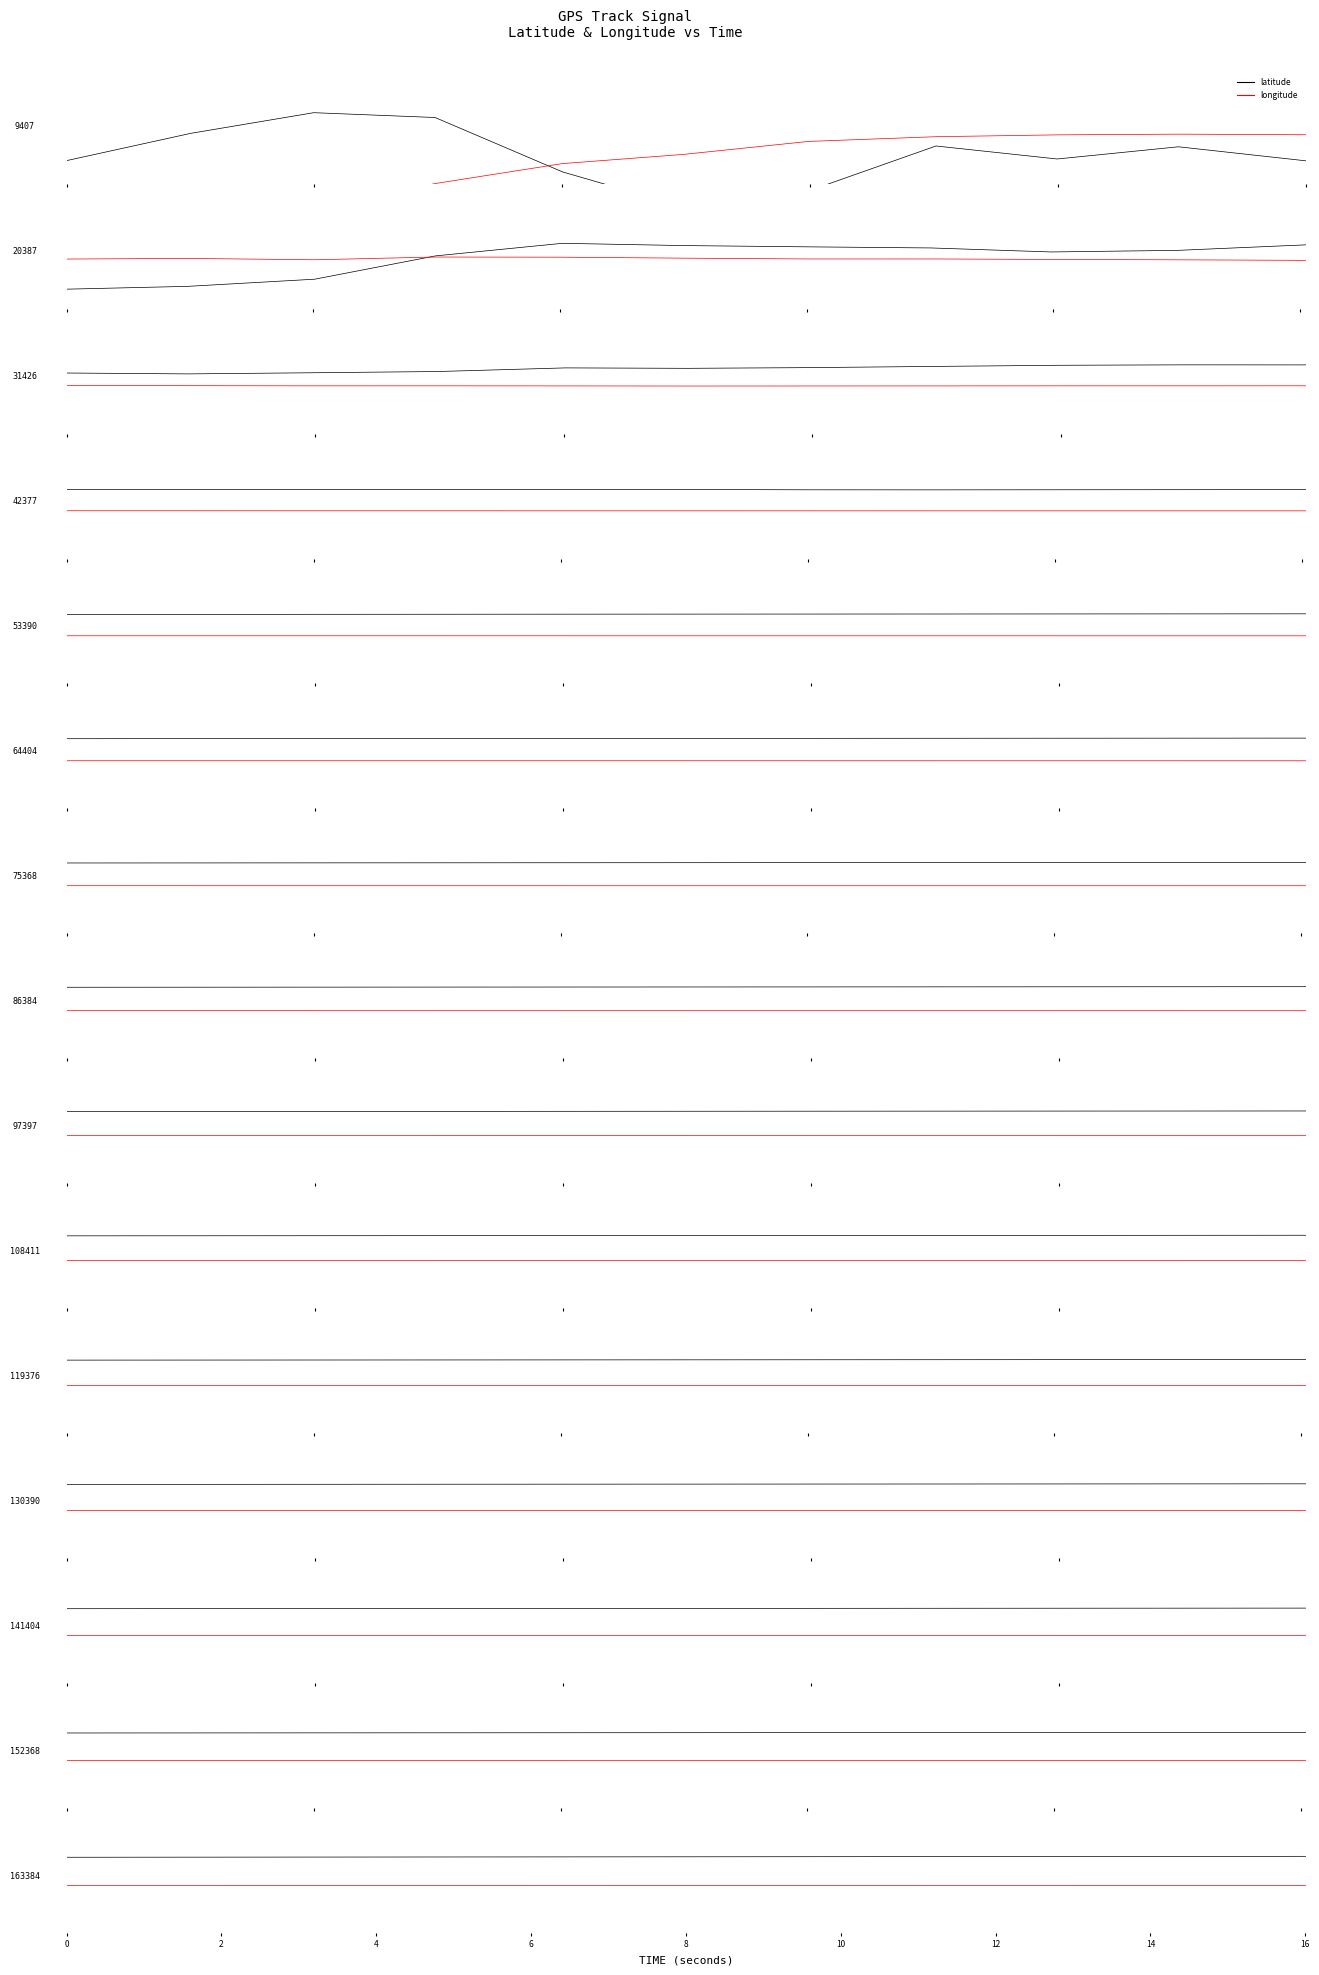

The value of longitude at 10 is -0.4. True or false?

False